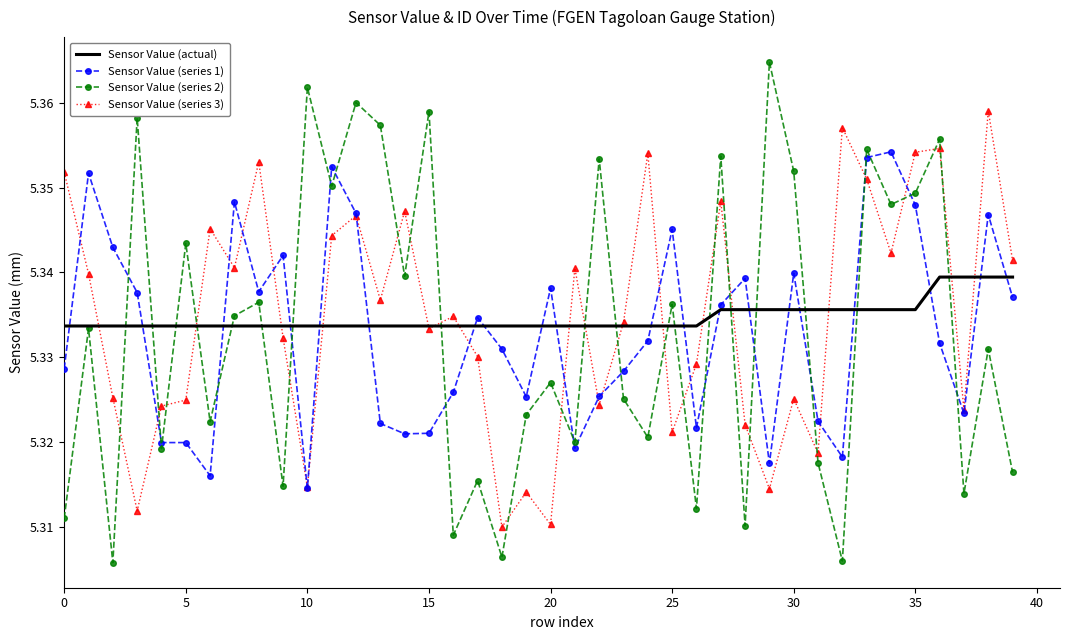

List the series in order of their peak value, lowest first.

Sensor Value (actual), Sensor Value (series 1), Sensor Value (series 3), Sensor Value (series 2)